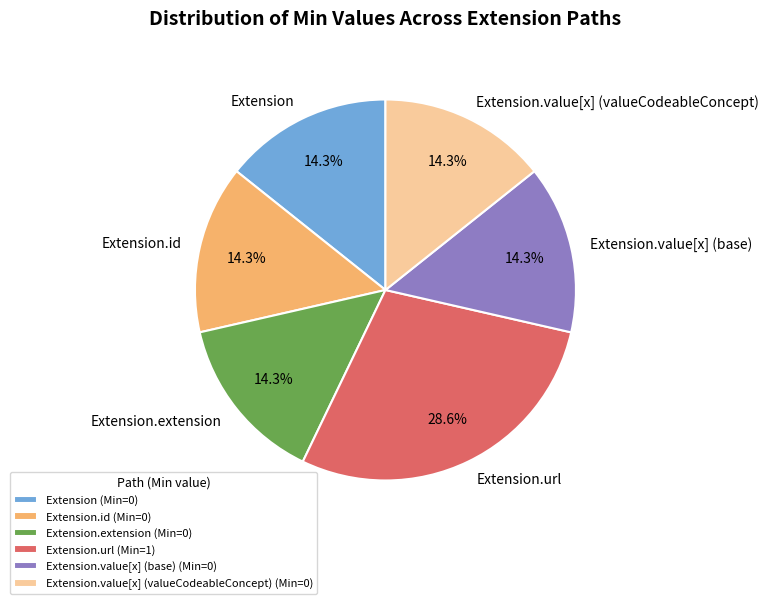

Which slice is the largest?

Extension.url